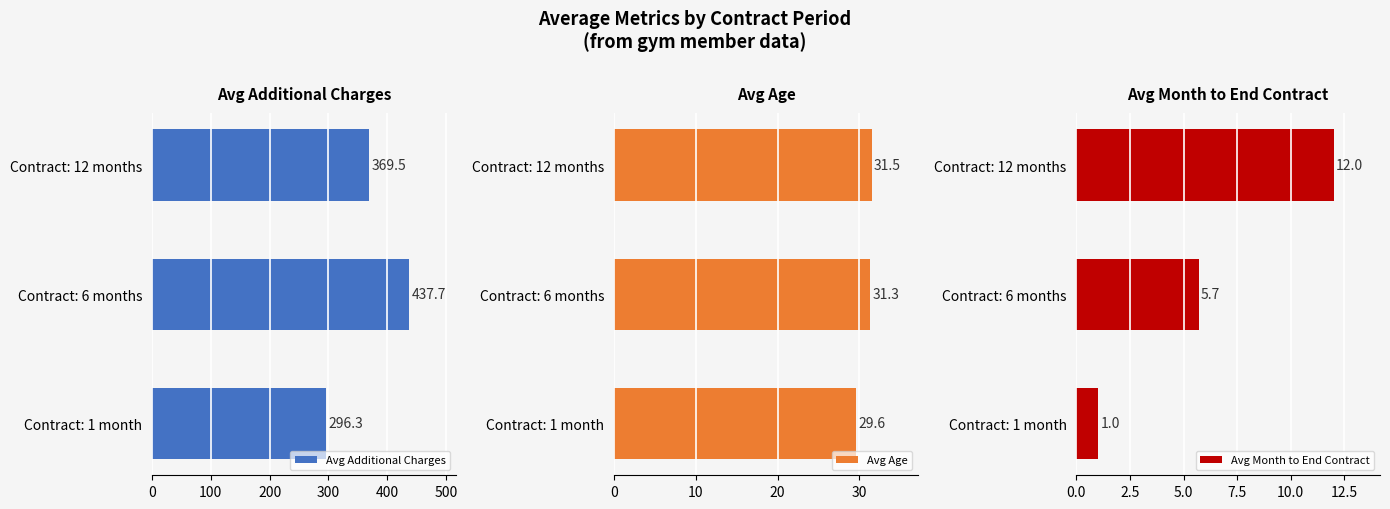

How many bars are there in total?

9